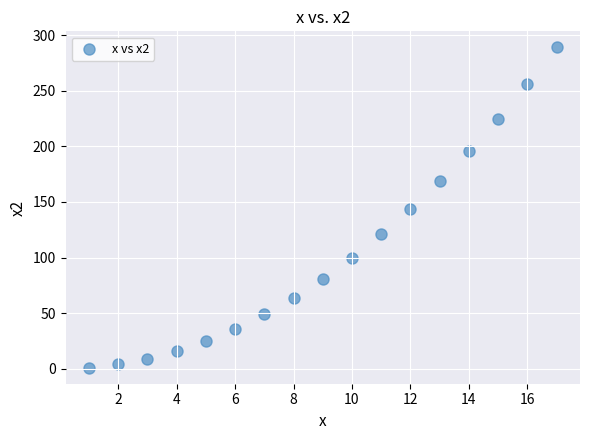

What is the range of Y values (max minus min)?

288